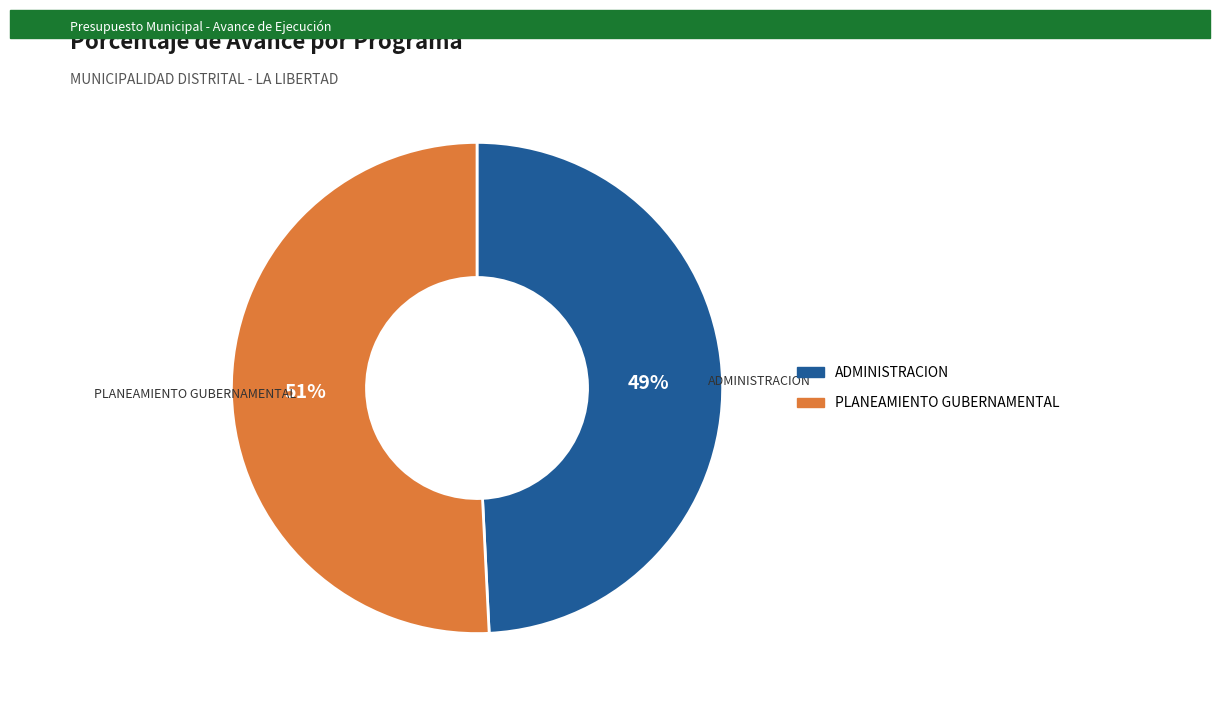

Does any single category account for the majority?

Yes